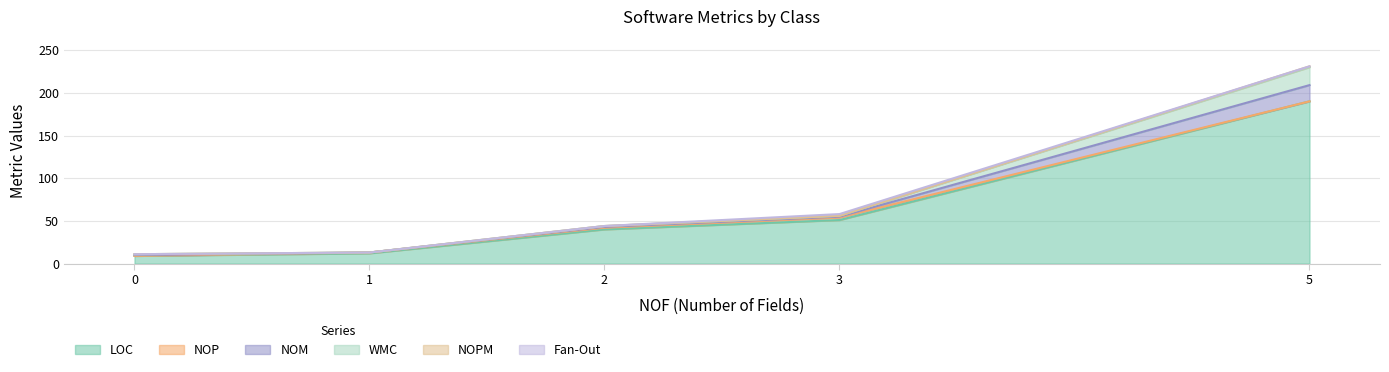

At which category is the sum across all series the highest?

5